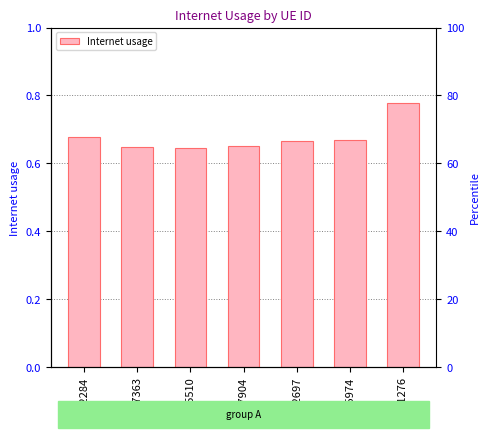

Reading right to left, list all the values displayed in this chart.

0.8	0.7	0.7	0.7	0.6	0.6	0.7